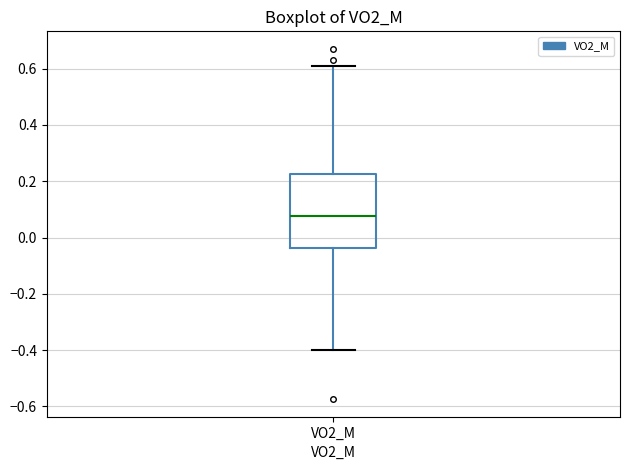

Transcribe this box plot: give where the median line is, the range the box spans, and where the two whiskers end, as read against the y-axis. The values are not printed on the chart, so give them approximately, as read against the axis.

median 0.08, box -0.04 to 0.22, whiskers -0.40 to 0.62